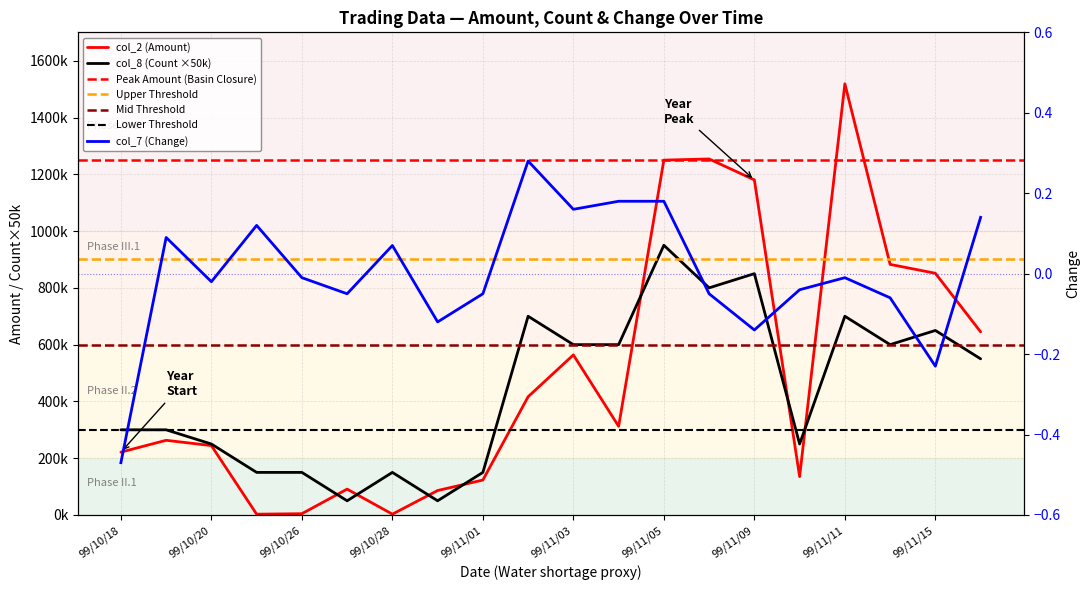

Reading left to right, what are all the values shown in this chart?

col_2 (Amount): 99/10/18=221350.0	99/10/19=263070.0	99/10/20=244400.0	99/10/21=2820.0	99/10/26=4530.0	99/10/27=91080.0	99/10/28=2890.0	99/10/29=86130.0	99/11/01=123080.0	99/11/02=416530.0	99/11/03=563870.0	99/11/04=312440.0	99/11/05=1249920.0	99/11/08=1253980.0	99/11/09=1180270.0	99/11/10=135070.0	99/11/11=1518670.0	99/11/12=882660.0	99/11/15=851390.0	99/11/16=645040.0
col_8 (Count): 99/10/18=300000.0	99/10/19=300000.0	99/10/20=250000.0	99/10/21=150000.0	99/10/26=150000.0	99/10/27=50000.0	99/10/28=150000.0	99/10/29=50000.0	99/11/01=150000.0	99/11/02=700000.0	99/11/03=600000.0	99/11/04=600000.0	99/11/05=950000.0	99/11/08=800000.0	99/11/09=850000.0	99/11/10=250000.0	99/11/11=700000.0	99/11/12=600000.0	99/11/15=650000.0	99/11/16=550000.0
col_7 (Change): 99/10/18=-0.5	99/10/19=0.1	99/10/20=-0.0	99/10/21=0.1	99/10/26=-0.0	99/10/27=-0.1	99/10/28=0.1	99/10/29=-0.1	99/11/01=-0.1	99/11/02=0.3	99/11/03=0.2	99/11/04=0.2	99/11/05=0.2	99/11/08=-0.1	99/11/09=-0.1	99/11/10=-0.0	99/11/11=-0.0	99/11/12=-0.1	99/11/15=-0.2	99/11/16=0.1